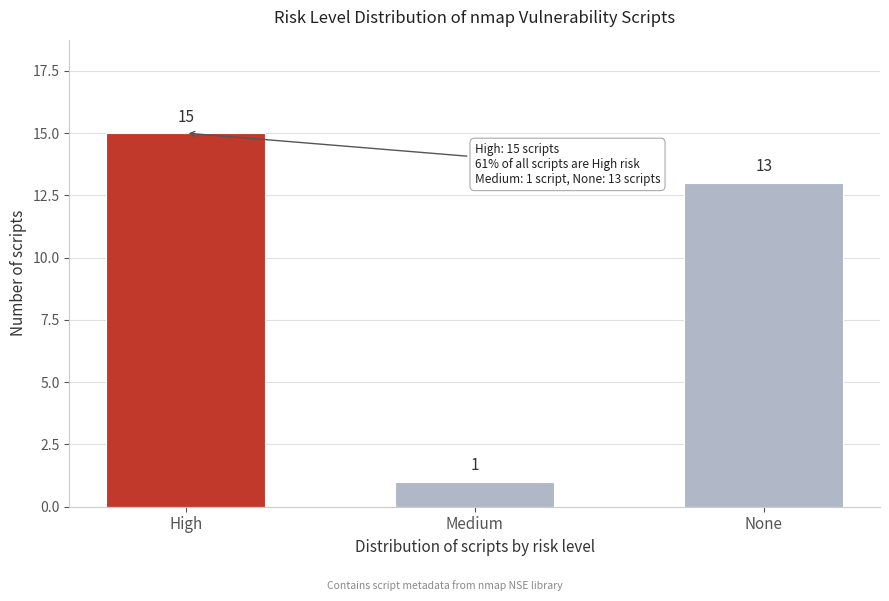

Reading left to right, list all the values displayed in this chart.

15	1	13